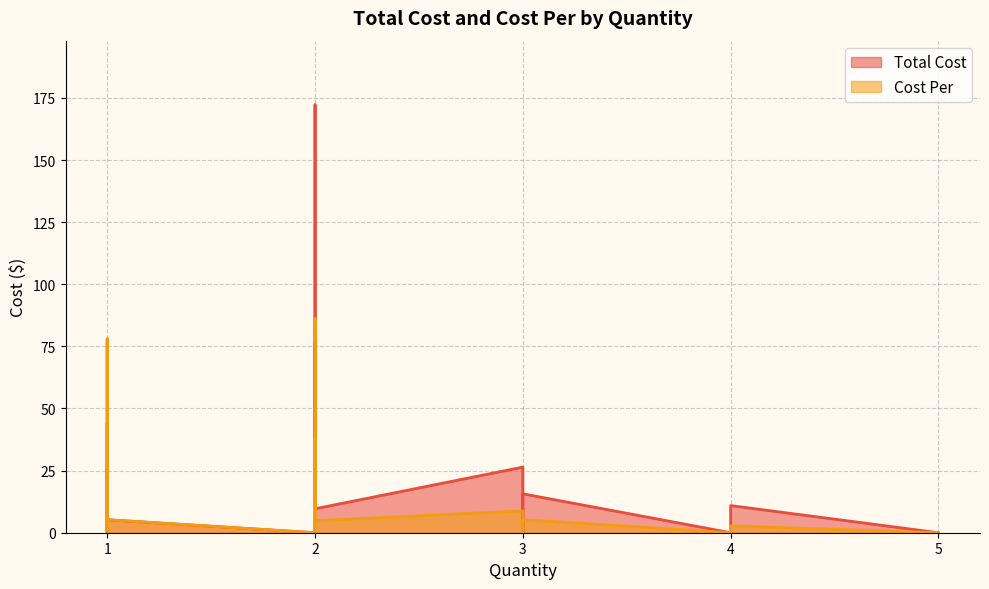

Reading left to right, list all the values displayed in this chart.

Total Cost: 1=6.0	1=18.0	2=4.9	3=15.7	1=0.0	2=3.3	2=76.0	2=172.2	1=3.4	1=44.1	1=9.7	1=8.7	3=0.0	3=26.4	2=49.9	1=3.8	4=0.0	2=0.0	1=23.9	1=26.0	1=78.0	2=0.0	2=11.9	1=32.8	1=23.1	2=29.5	2=17.3	1=8.8	1=8.0	1=0.0	1=0.0	2=5.6	1=5.2	2=9.6	1=4.1	5=0.0	1=8.0	1=4.2	4=10.9	1=22.0
Cost Per: 1=6.0	1=18.0	2=2.5	3=5.2	1=0.0	2=1.6	2=38.0	2=86.1	1=3.4	1=44.1	1=9.7	1=8.7	3=0.0	3=8.8	2=24.9	1=3.8	4=0.0	2=0.0	1=23.9	1=26.0	1=78.0	2=0.0	2=6.0	1=32.8	1=23.1	2=14.8	2=8.7	1=8.8	1=8.0	1=0.0	1=0.0	2=2.8	1=5.2	2=4.8	1=4.1	5=0.0	1=8.0	1=4.2	4=2.7	1=22.0